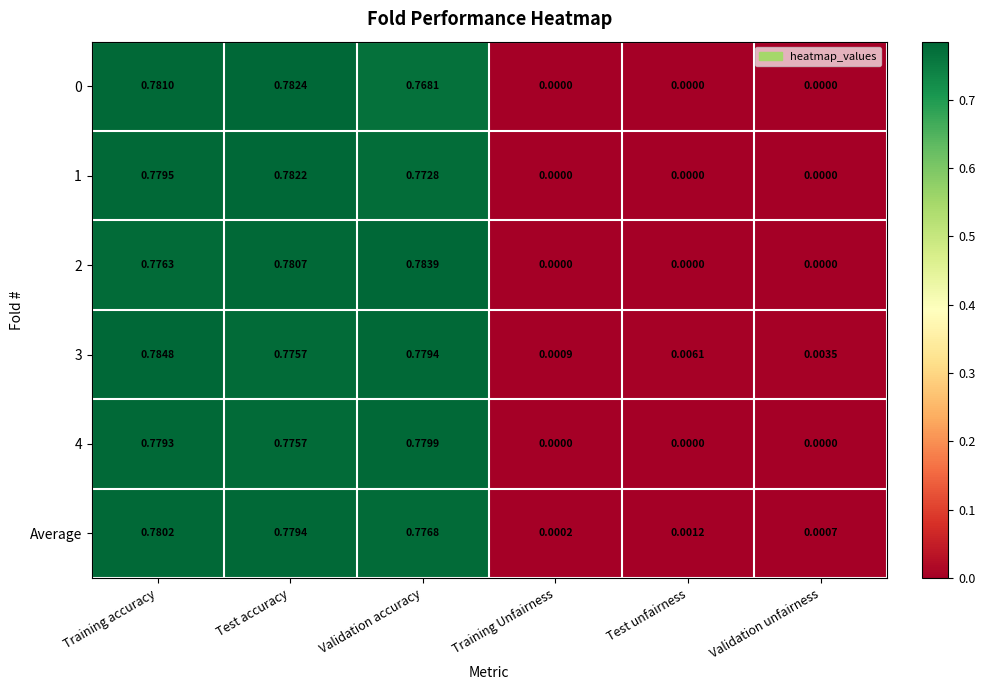

Which category has the highest value in the 0 series?

Test accuracy